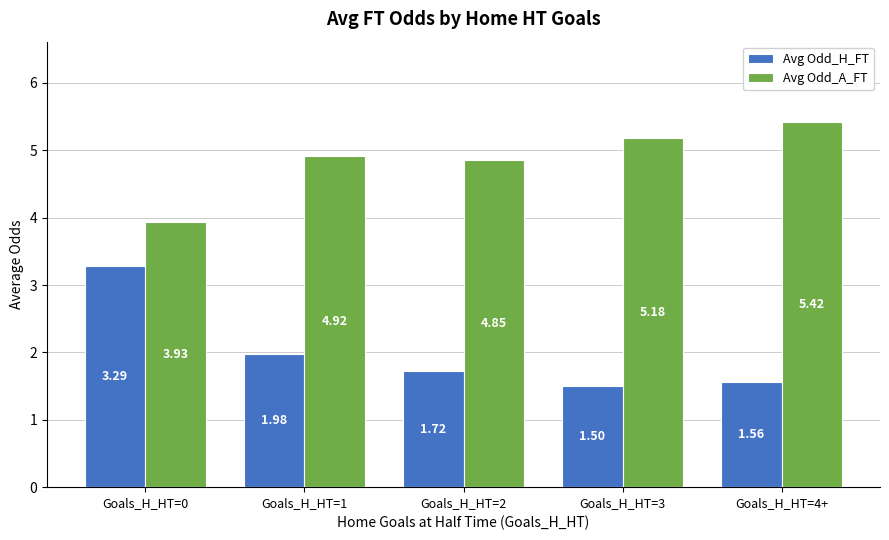

Which series has the largest range (max minus min)?

Avg Odd_H_FT